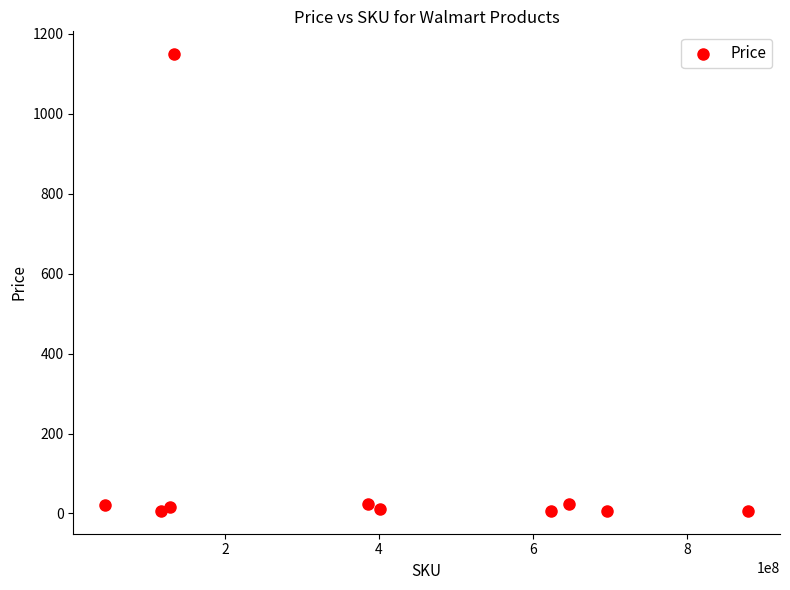

What is the average Y value?

127.1